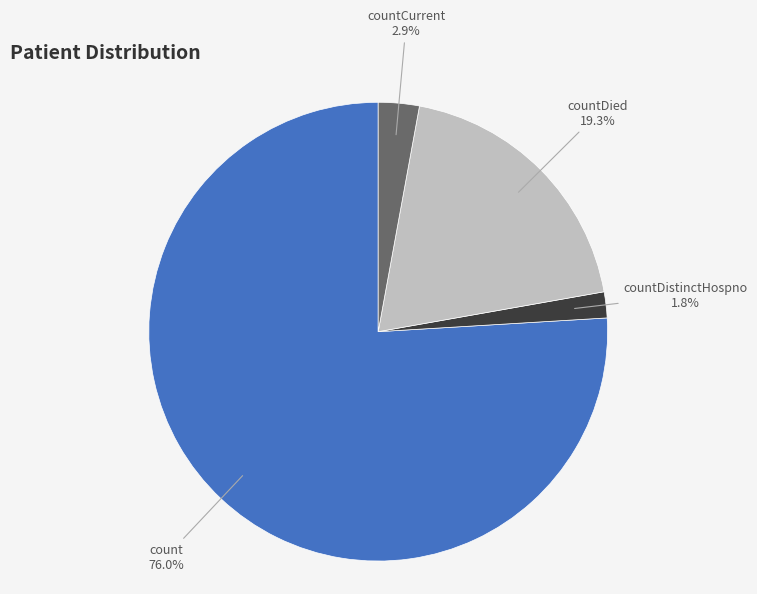

Between countCurrent and countDied, which is larger?

countDied